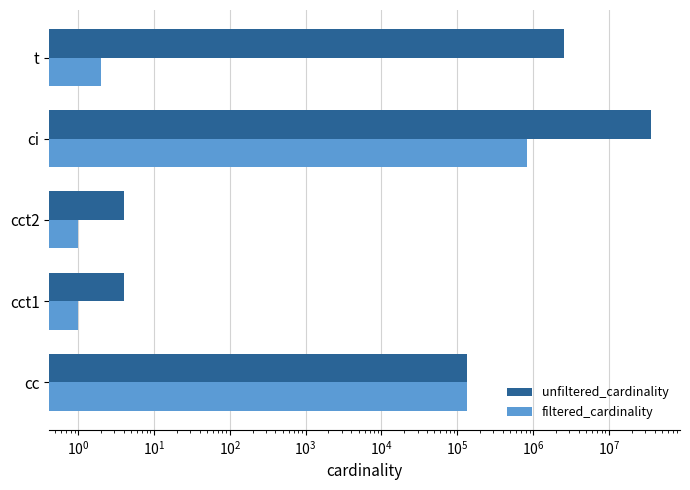

The unfiltered_cardinality series shows 3831336 at t. True or false?

False